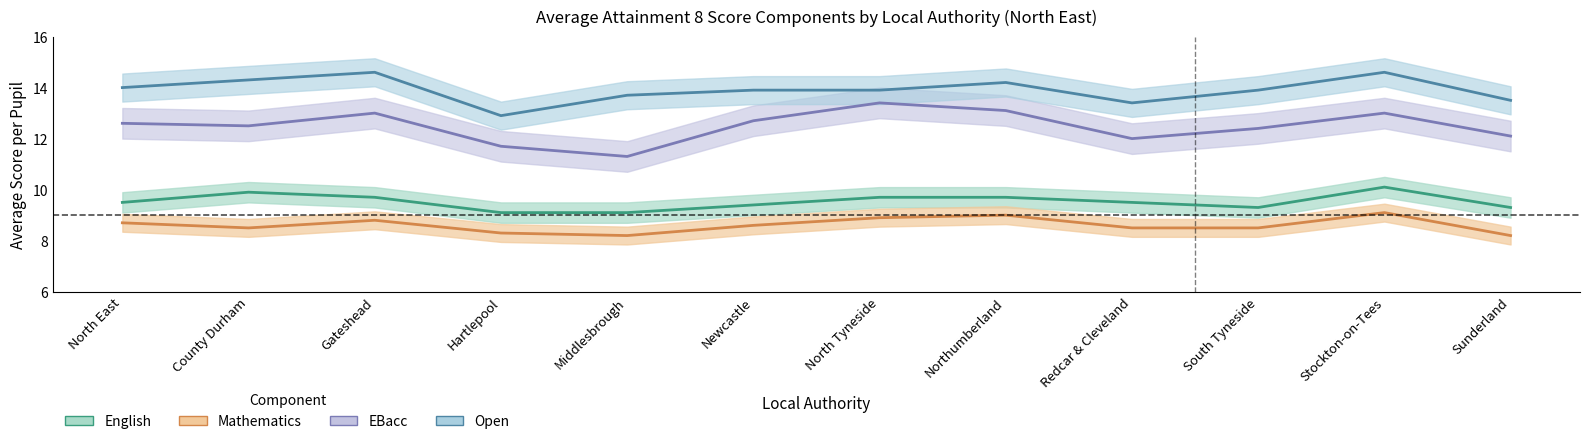

How many distinct data groups are displayed?

4